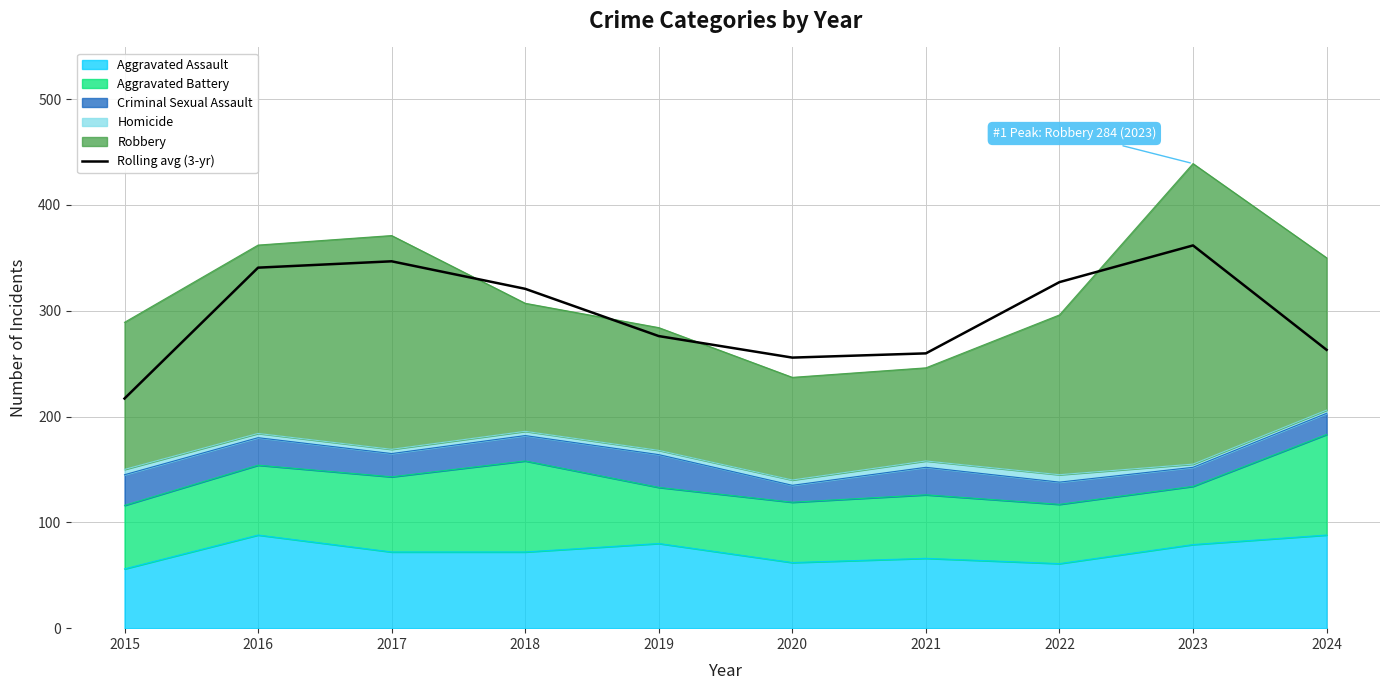

True or false: the data has more than 1 interior local peaks.

True